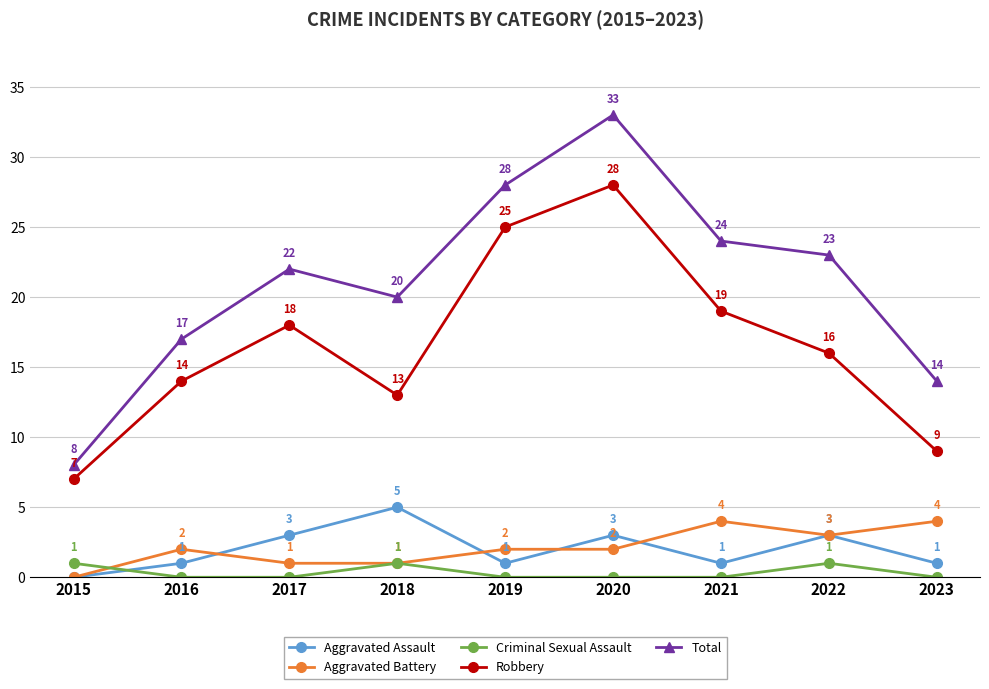

True or false: Aggravated Battery and Total intersect in this chart.

False